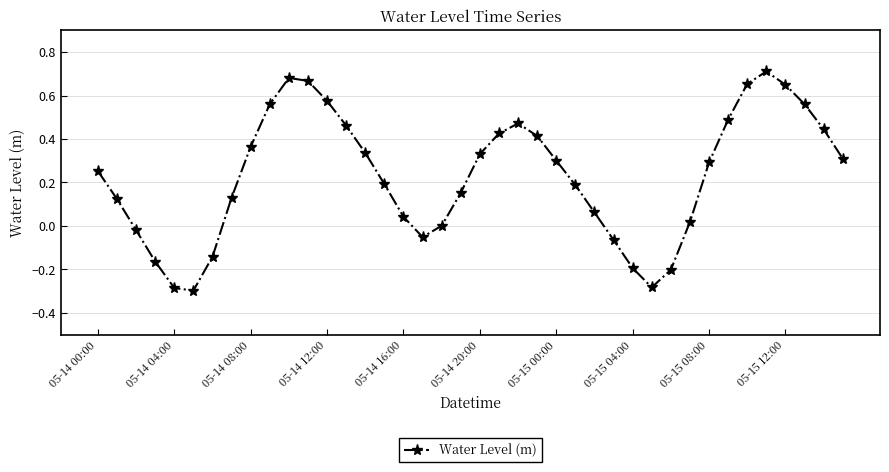

True or false: the data has more than 1 interior local peaks.

True